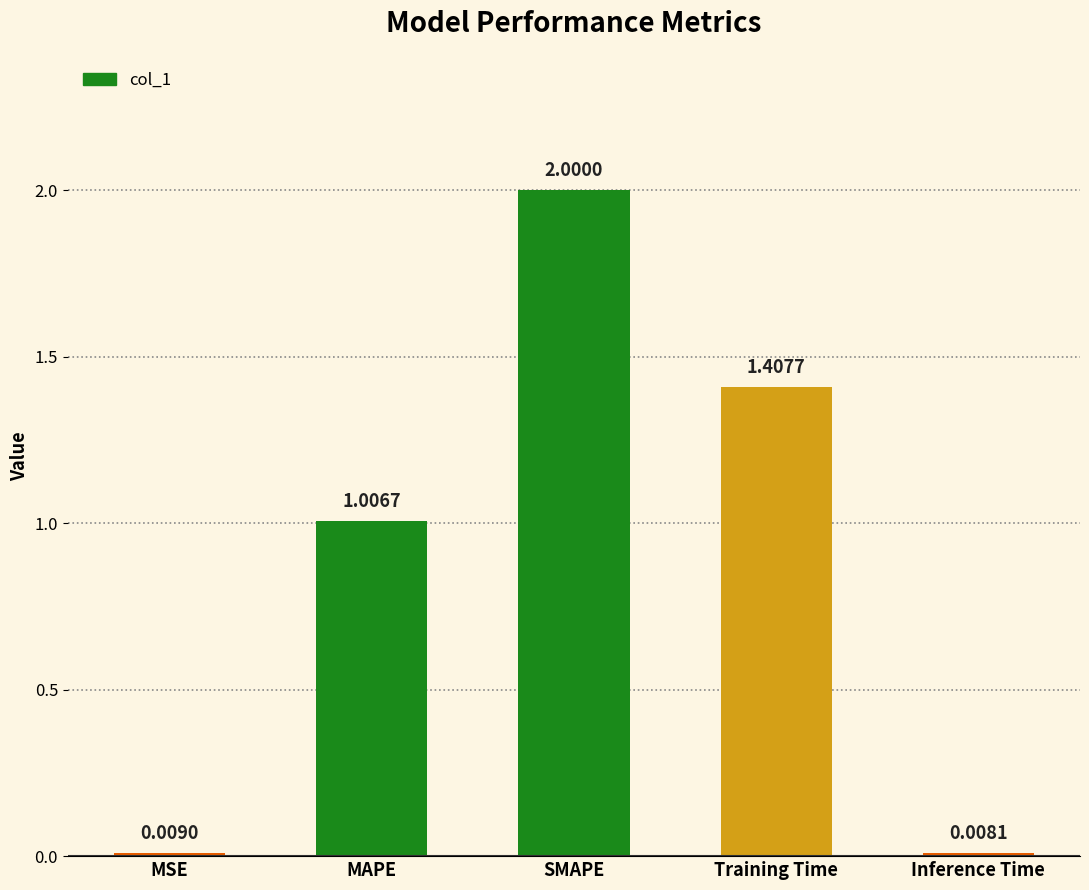

What is the difference between the values at SMAPE and Inference Time?

2.0